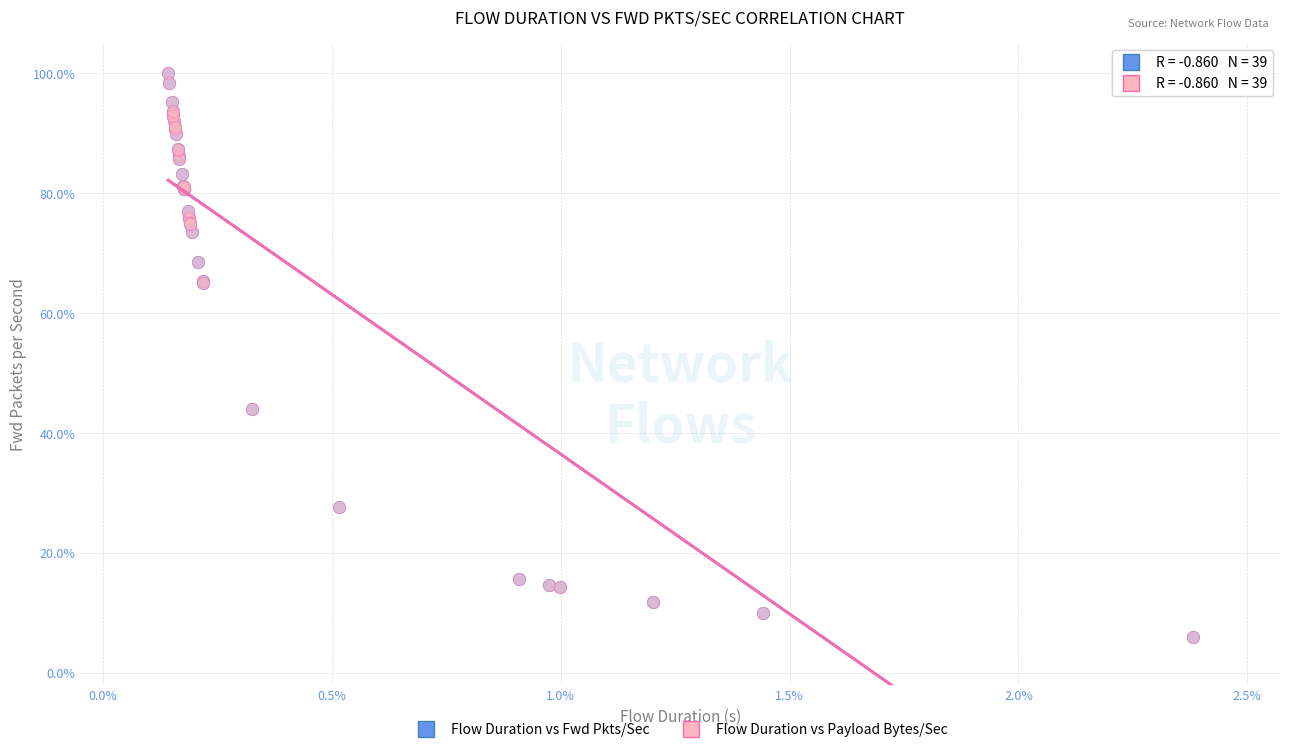

What are all the series names shown in the legend?

Flow Duration vs Fwd Pkts/Sec, Flow Duration vs Payload Bytes/Sec